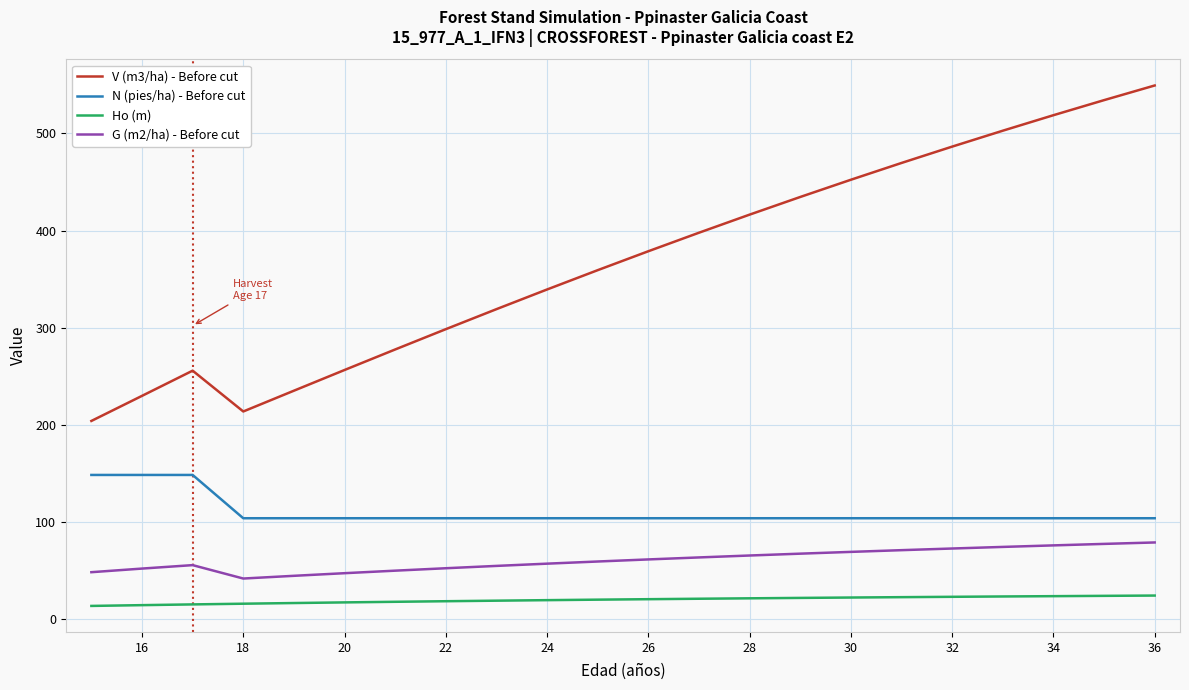

What is the difference between the maximum and minimum values in the N (pies/ha) - Before cut series?

44.6